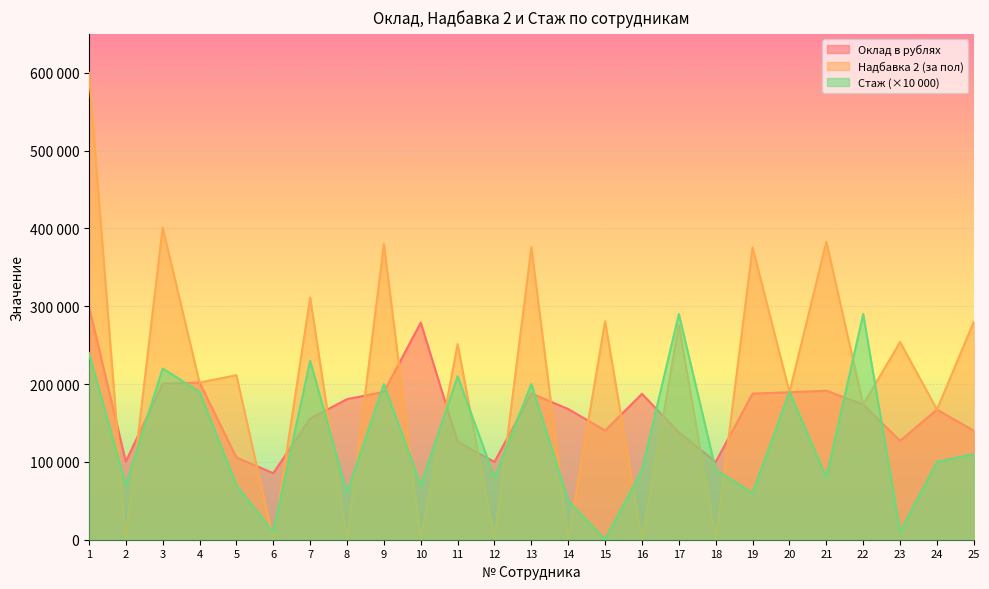

What is the spread (max minus min) of values at 7?

155555